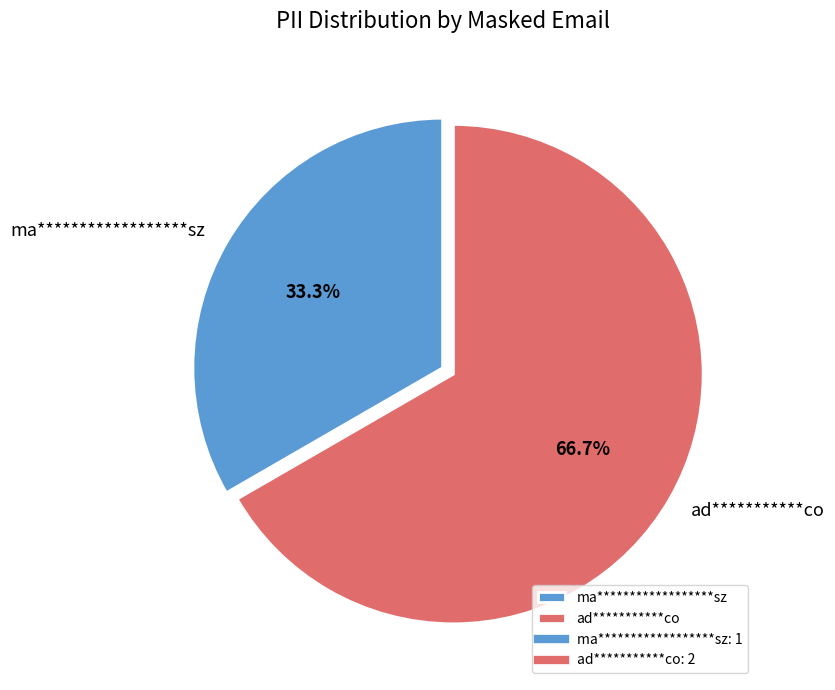

What is the majority slice?

ad***********co